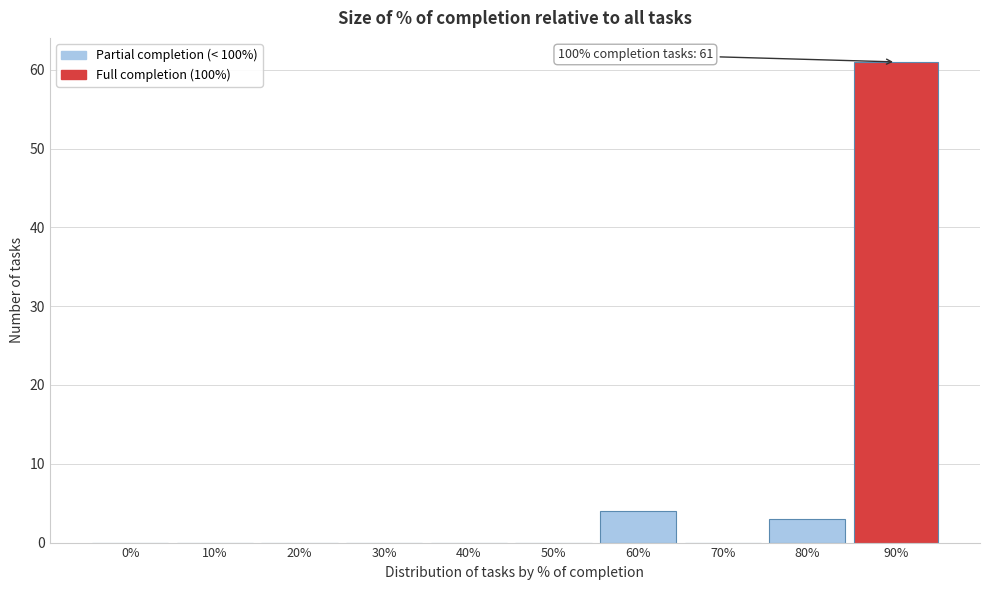

Reading left to right, list all the values displayed in this chart.

0%=0	10%=0	20%=0	30%=0	40%=0	50%=0	60%=4	70%=0	80%=3	90%=61